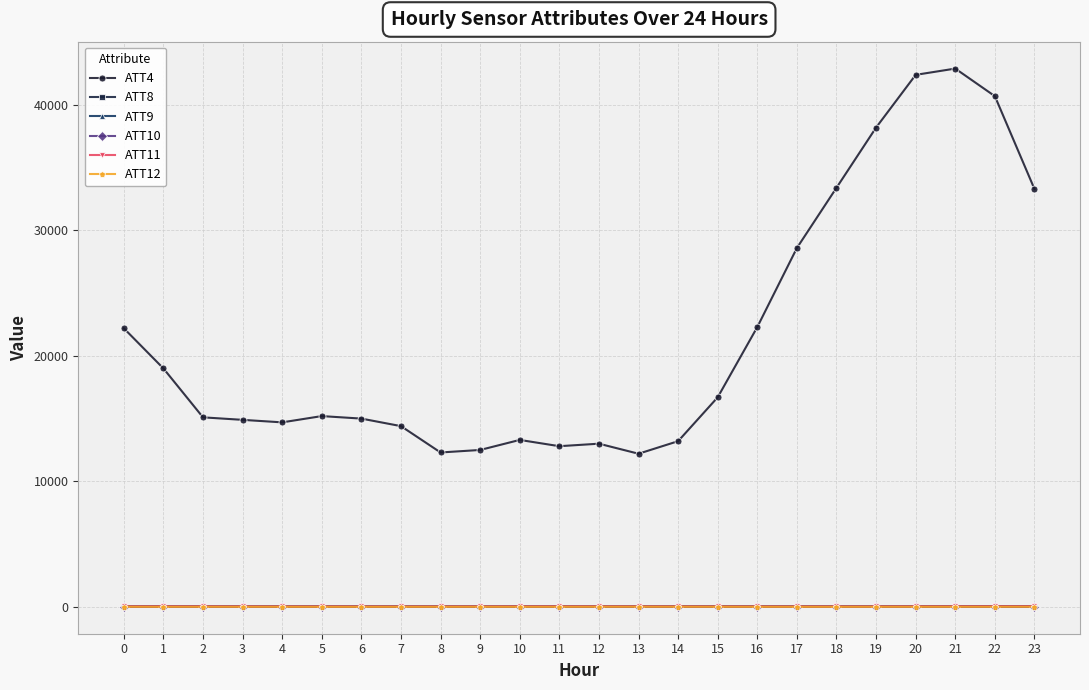

Does the chart display data point markers on the line(s)?

Yes